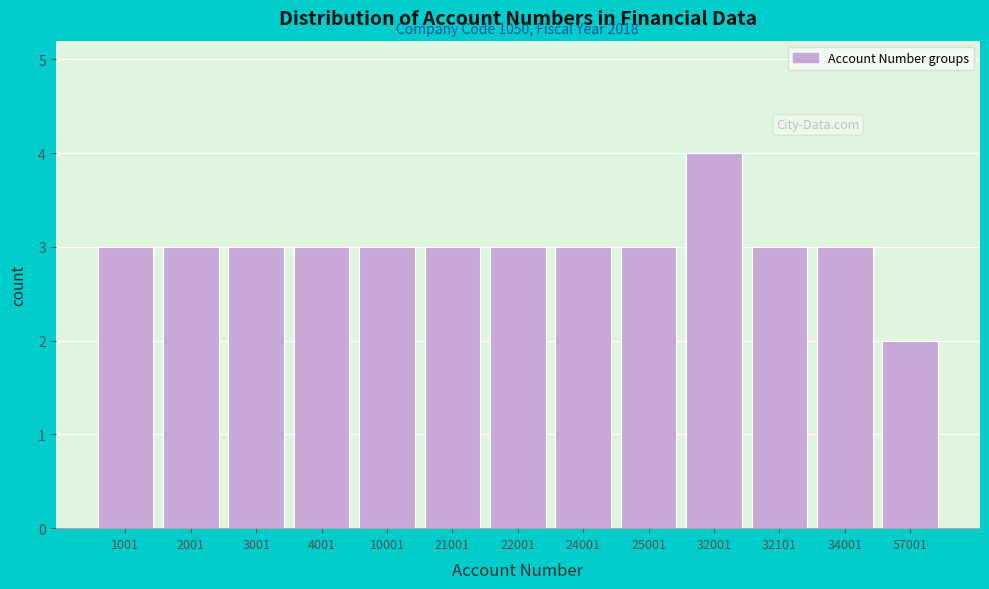

Reading left to right, extract all data points from this chart.

3	3	3	3	3	3	3	3	3	4	3	3	2